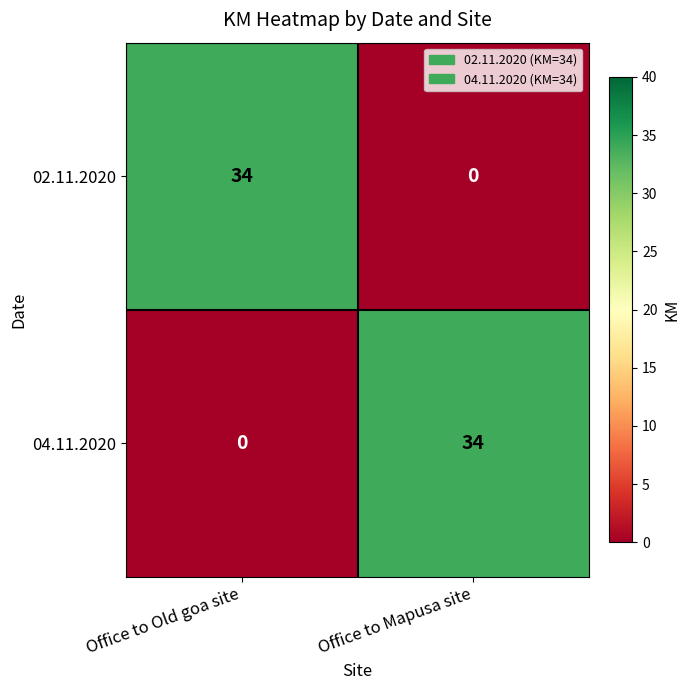

What is the sum of all 04.11.2020 values?

34